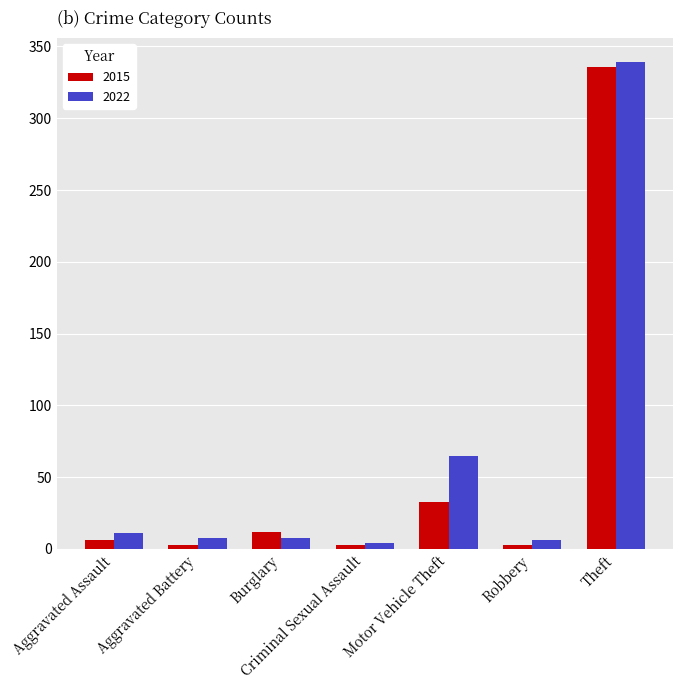

The value of 2022 at Burglary is 8. True or false?

True